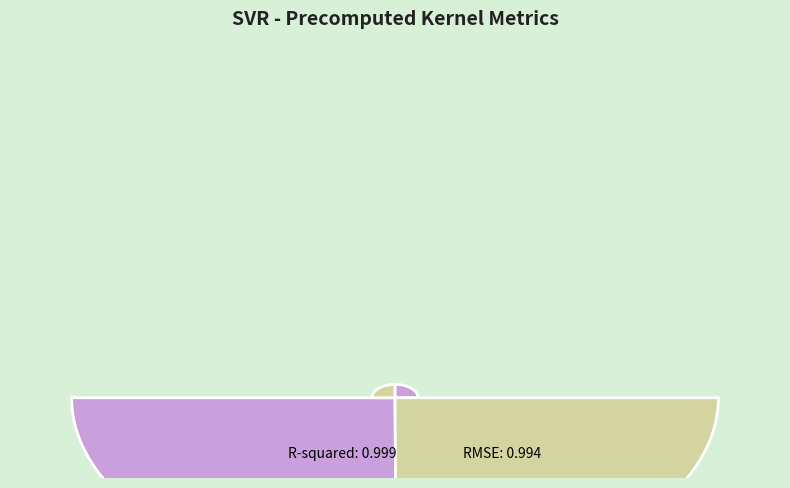

Does any single category account for the majority?

Yes